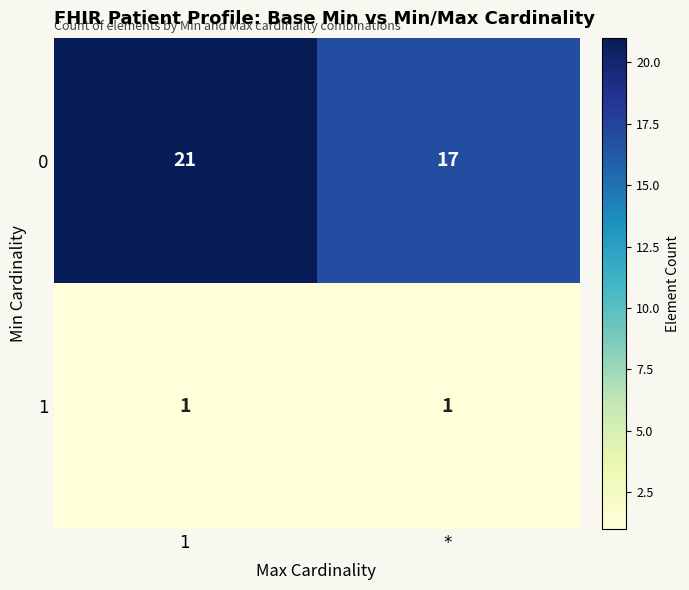

What is the total value across all series at *?

18